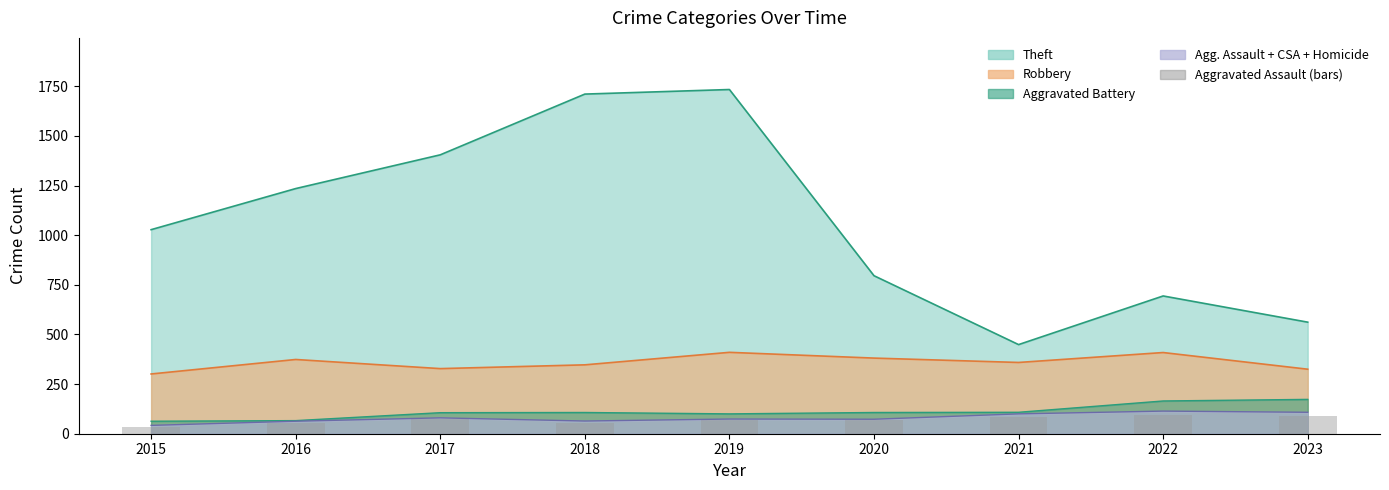

Reading left to right, list all the values displayed in this chart.

2015=33	2016=55	2017=74	2018=56	2019=69	2020=69	2021=86	2022=93	2023=91